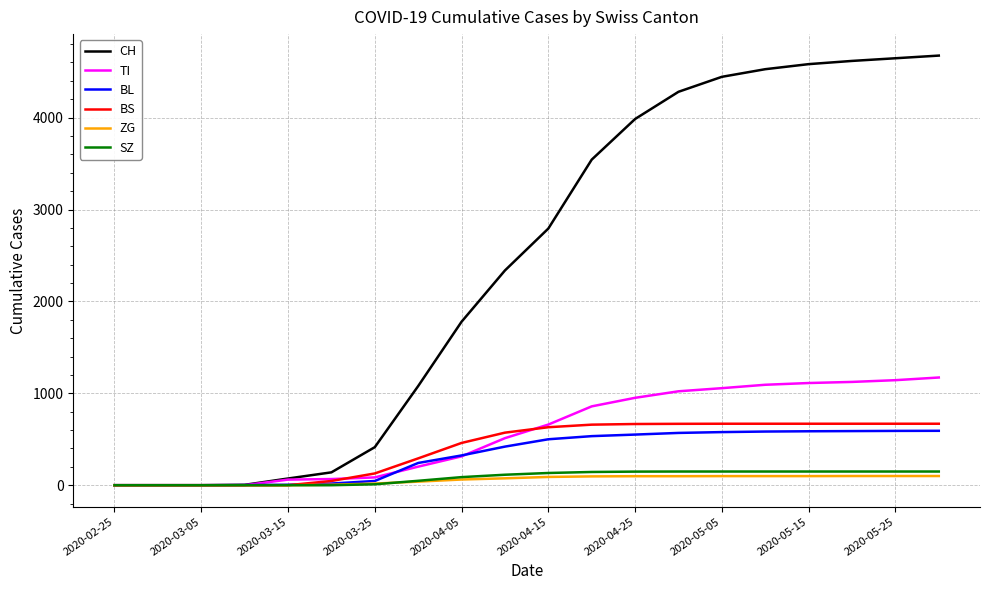

How many series are shown in this chart?

6